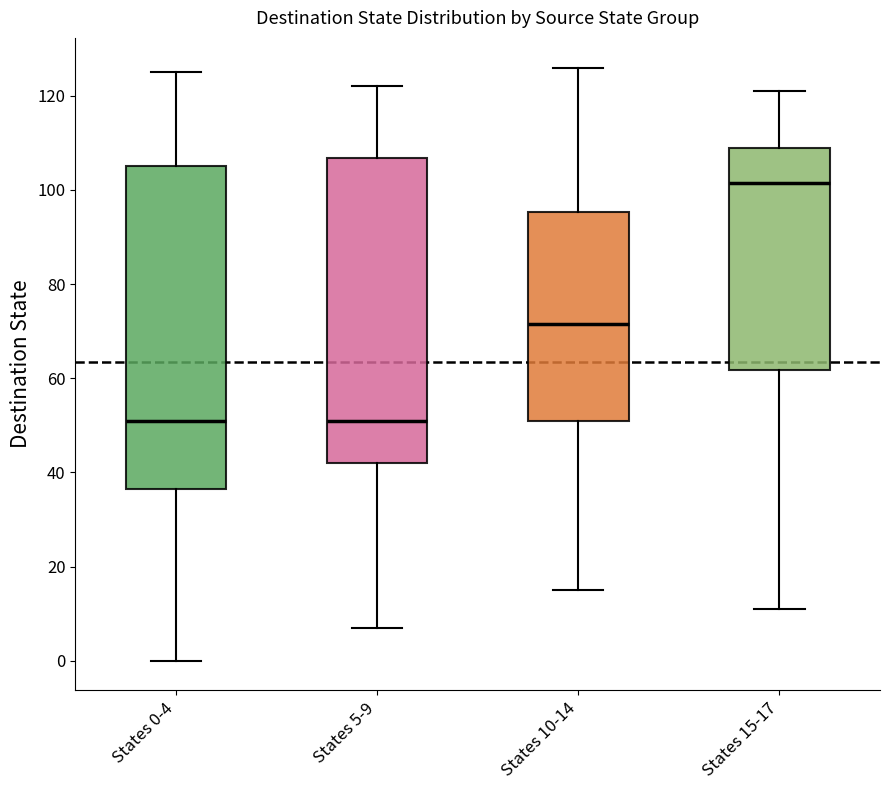

Reading left to right, read every box against the y-axis: the position of its median line, the range the box covers, and the ends of its whiskers. The values are not printed on the chart, so give them approximately, as read against the axis.

States 0-4: median 52, box 36 to 106, whiskers 0 to 126
States 5-9: median 52, box 42 to 106, whiskers 8 to 122
States 10-14: median 72, box 52 to 96, whiskers 16 to 126
States 15-17: median 102, box 62 to 110, whiskers 12 to 122